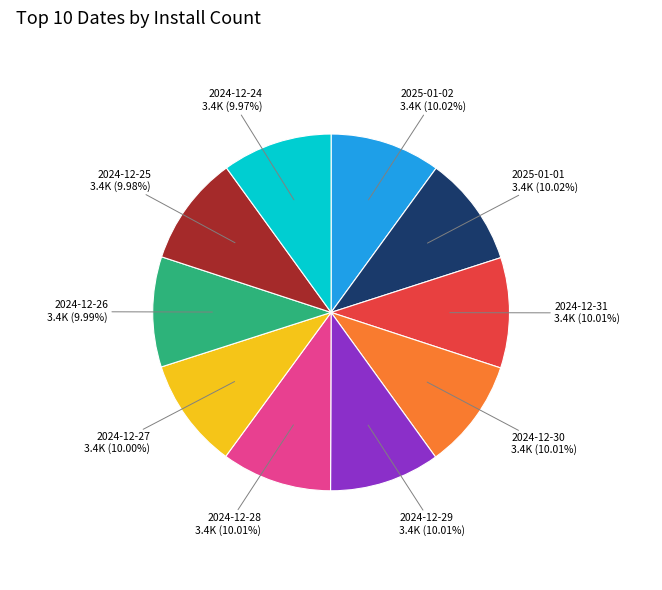

What percentage is NOT represented by 2024-12-24?

90.0%